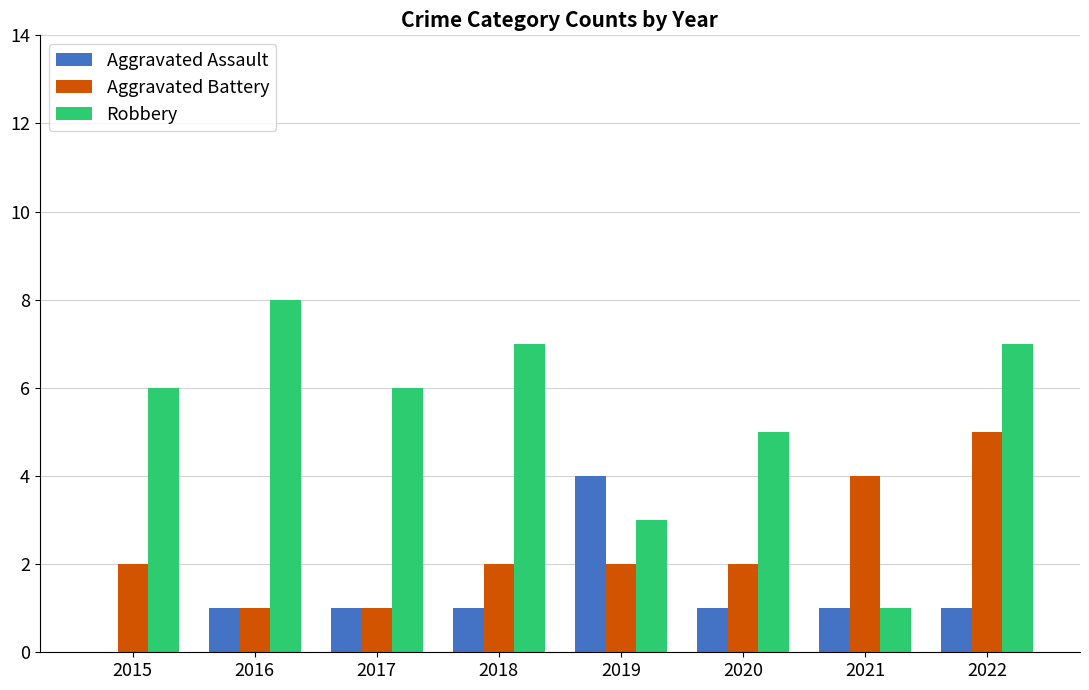

Are the bars horizontal?

No